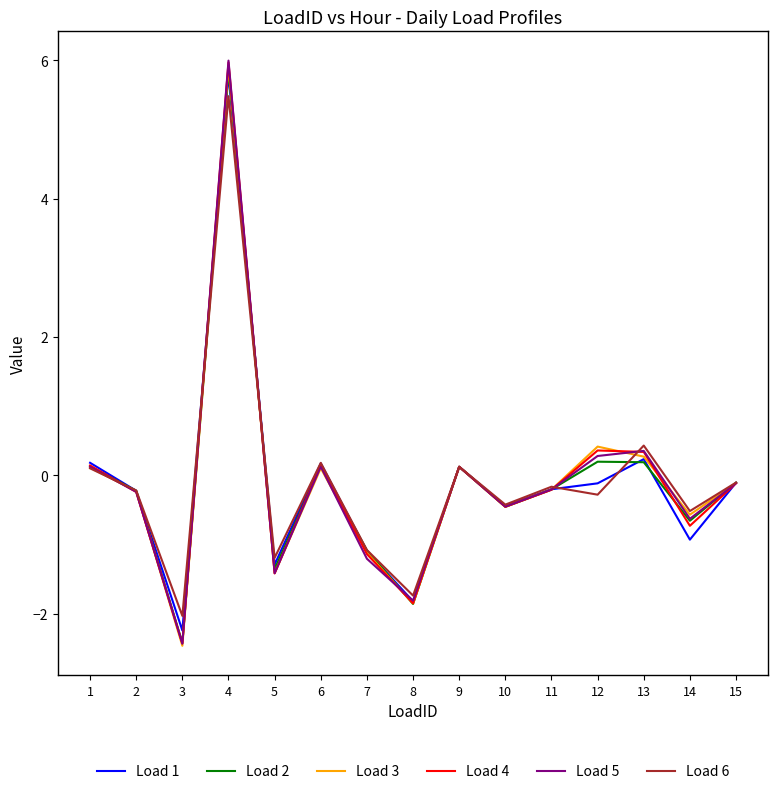

Which series has the largest range (max minus min)?

Load 5